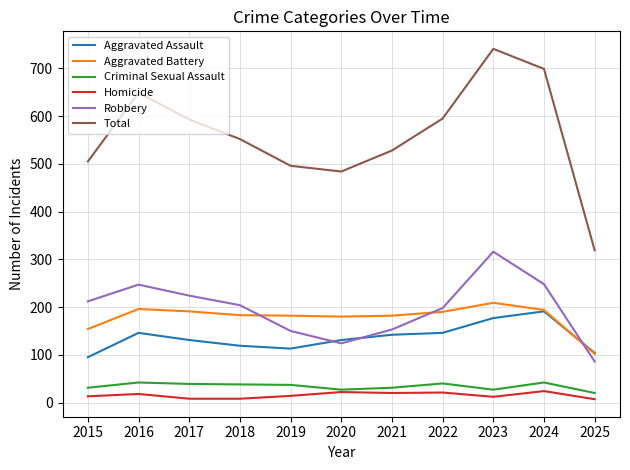

Which series has the largest total across all categories?

Total